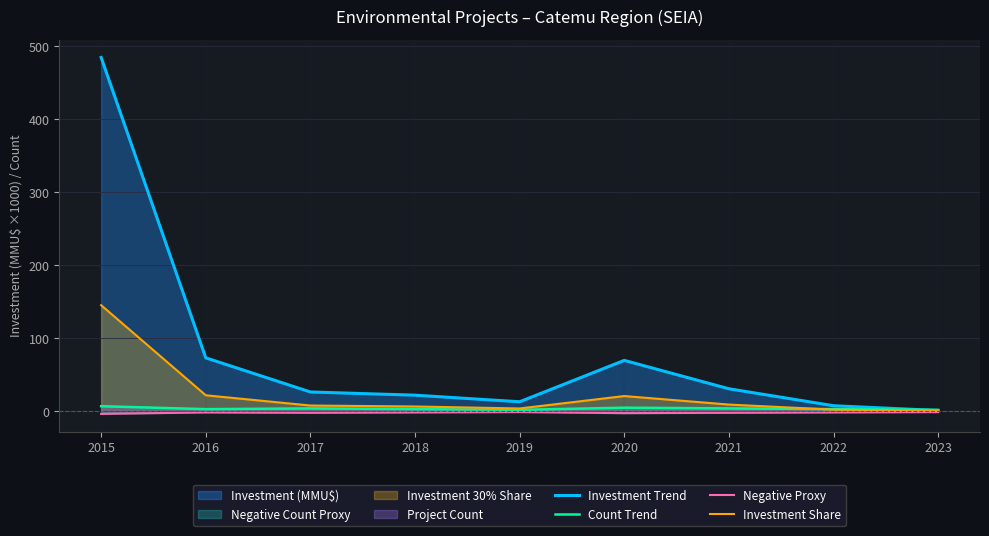

True or false: Investment Trend has more than 2 interior local peaks.

False